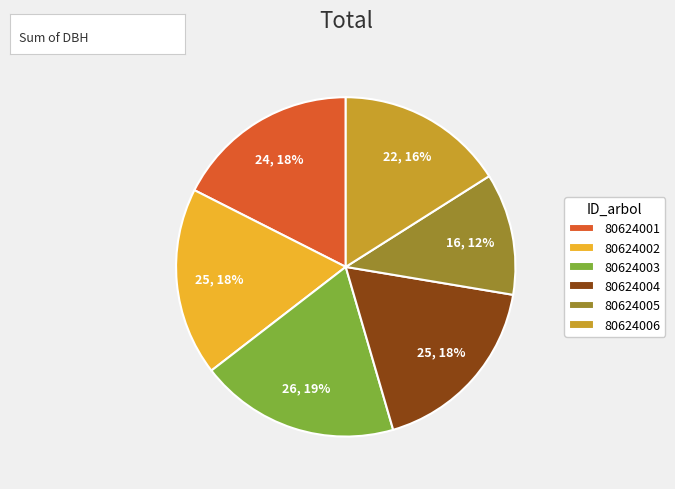

Which category has the biggest portion of the pie?

80624003